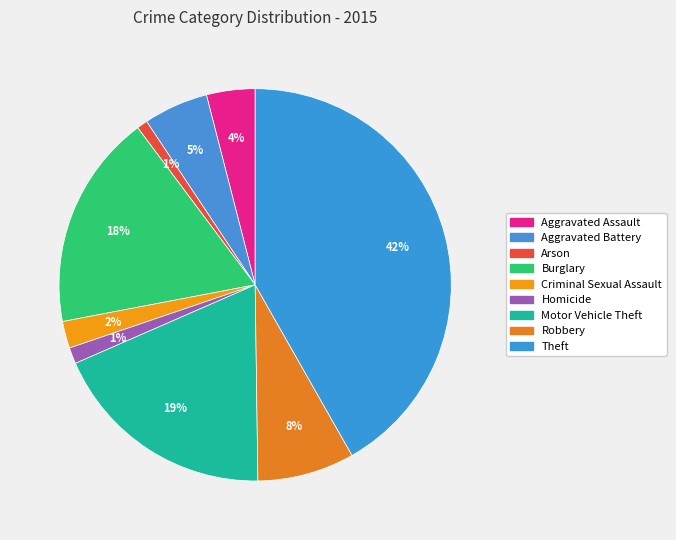

To the nearest percent, what portion does Motor Vehicle Theft represent?

19%